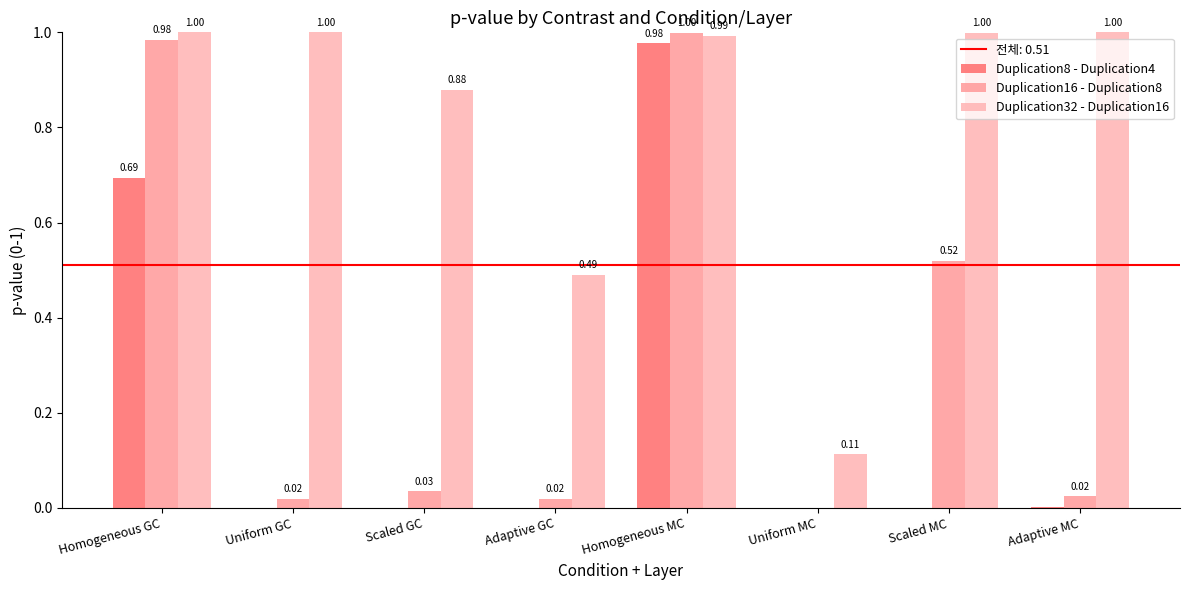

Reading right to left, what are all the values shown in this chart?

Duplication8 - Duplication4: 0.0	0.0	0.0	1.0	0.0	0.0	0.0	0.7
Duplication16 - Duplication8: 0.0	0.5	0.0	1.0	0.0	0.0	0.0	1.0
Duplication32 - Duplication16: 1.0	1.0	0.1	1.0	0.5	0.9	1.0	1.0